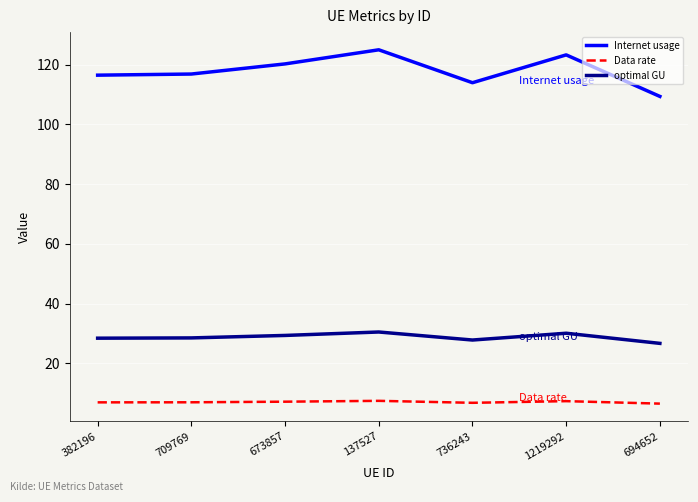

How many categories are shown in the chart?

7